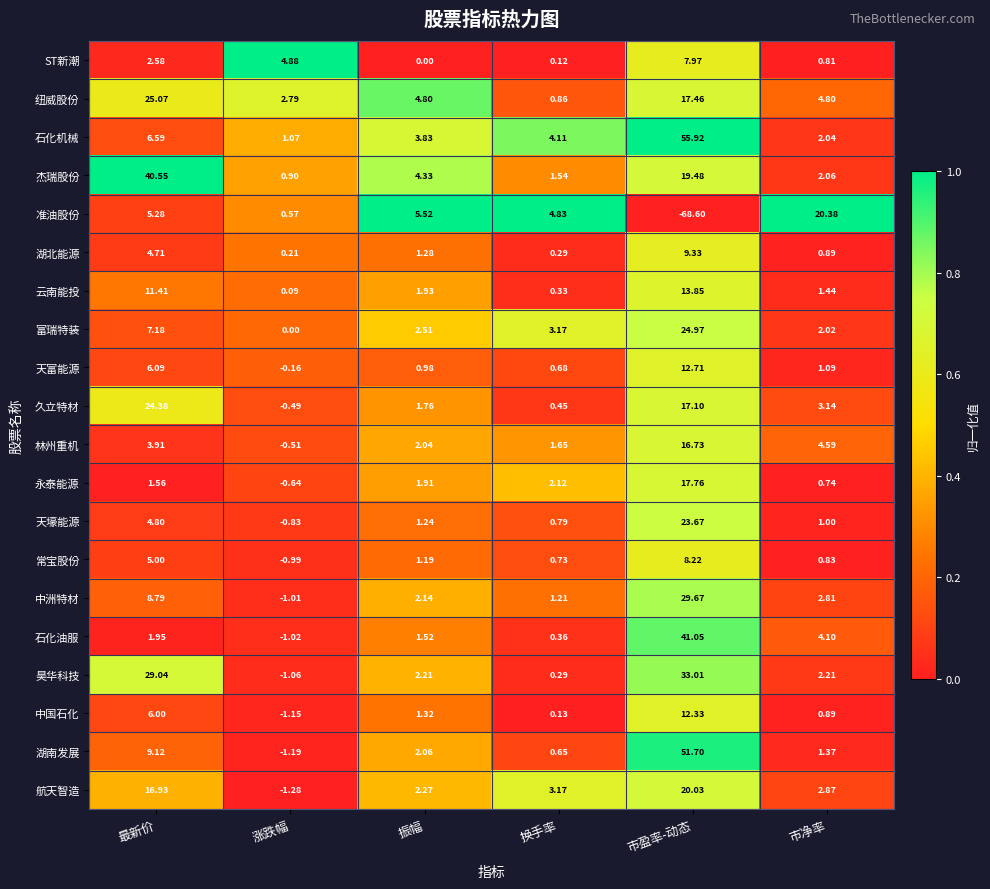

At which label is 林州重机 closest to 8?

市净率